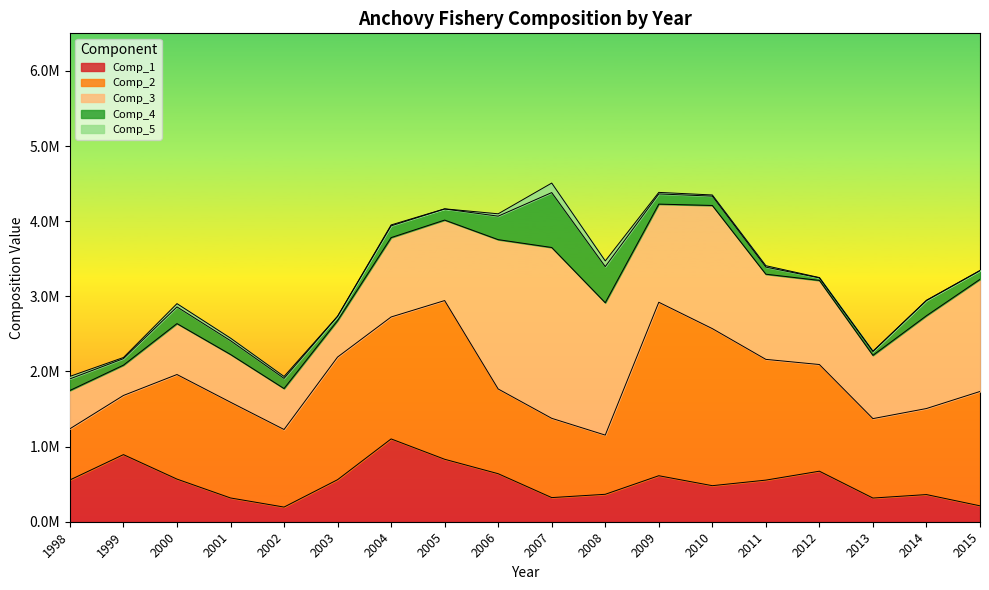

Between 2014 and 2012, which is larger?

2012